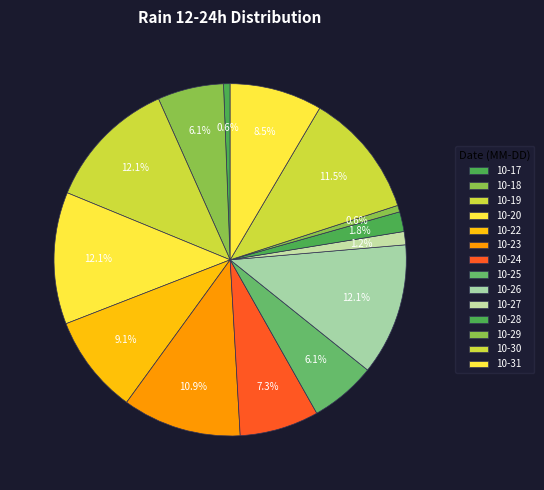

How many slices are in this pie chart?

14